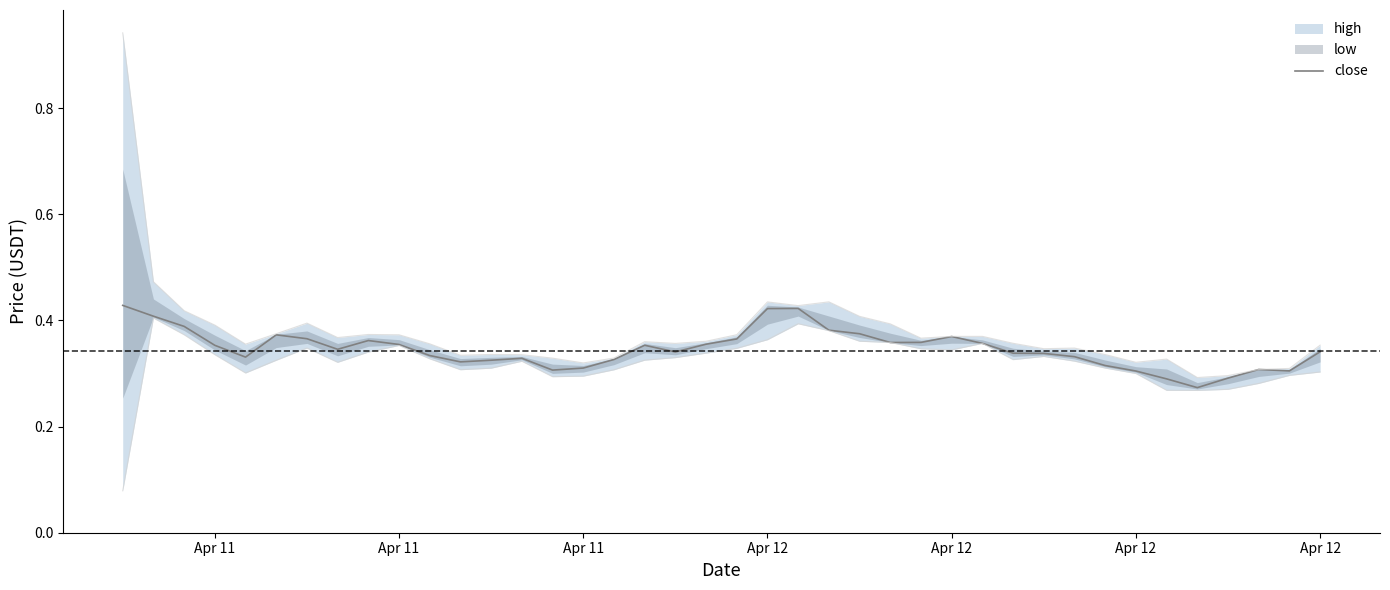

What is the value of the 4th point from the left?

0.4